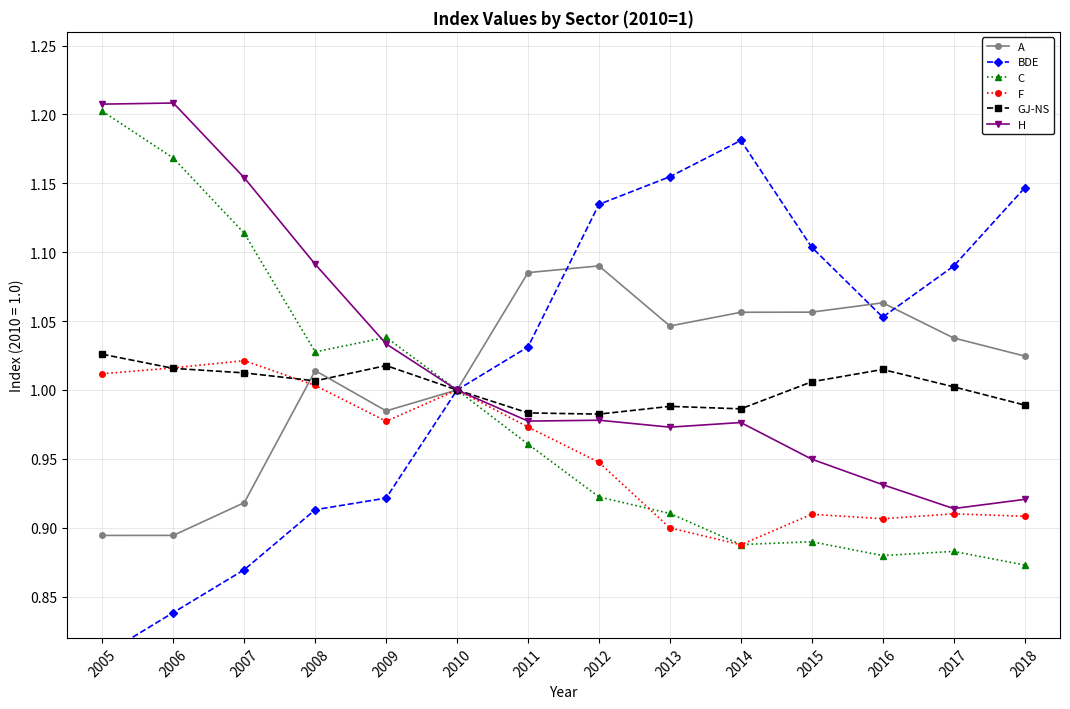

At which category does H reach its first local valley?

2011